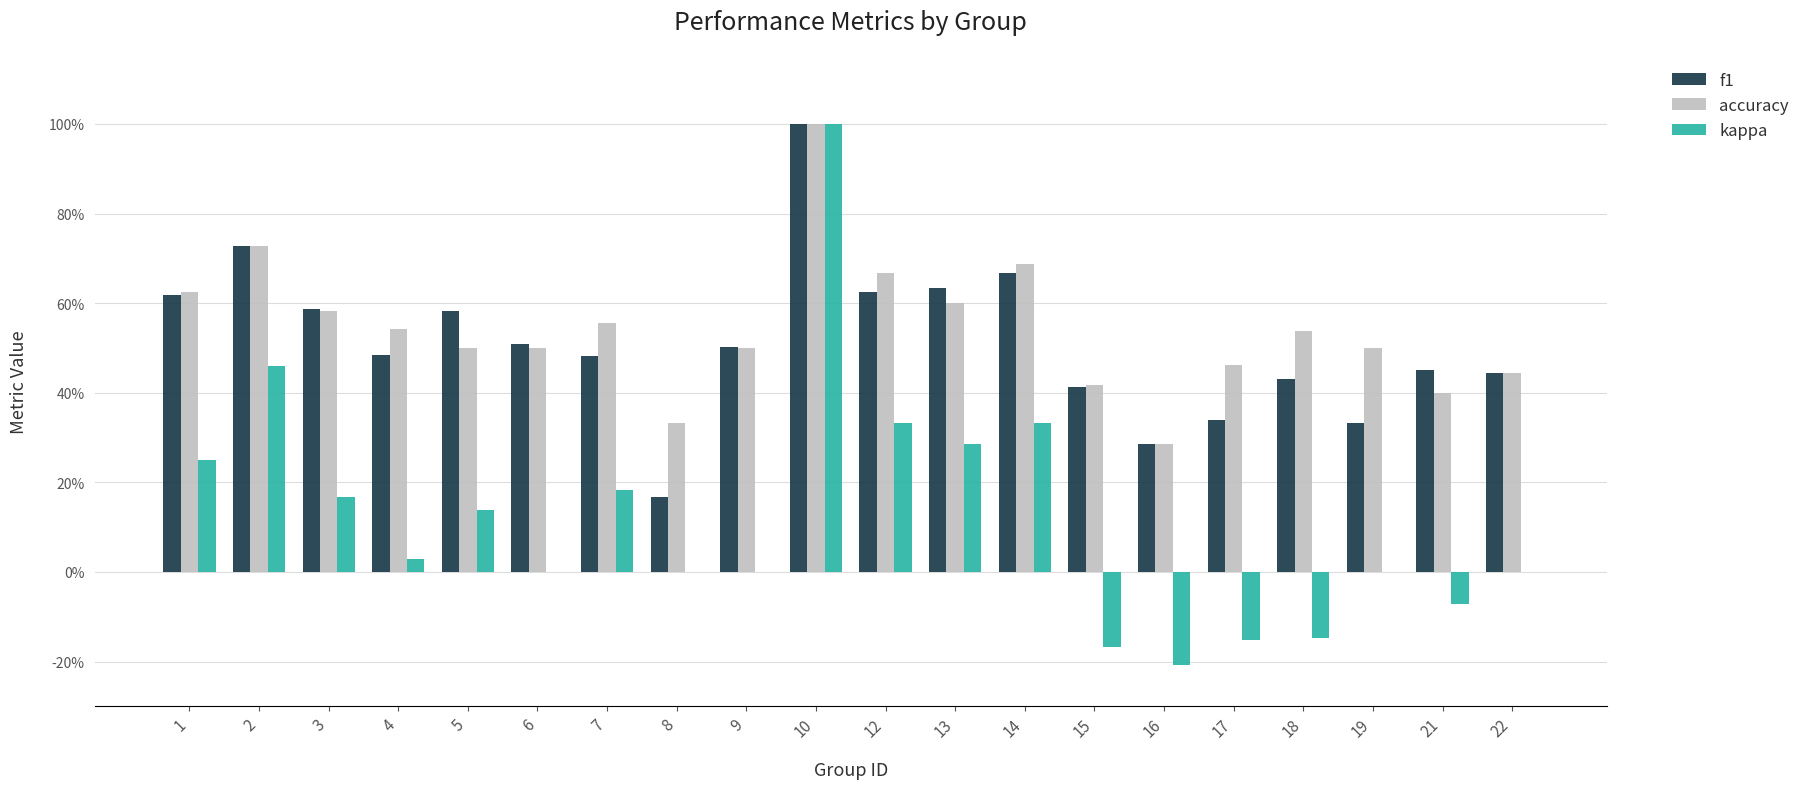

Where does the kappa series first go above 0?

1